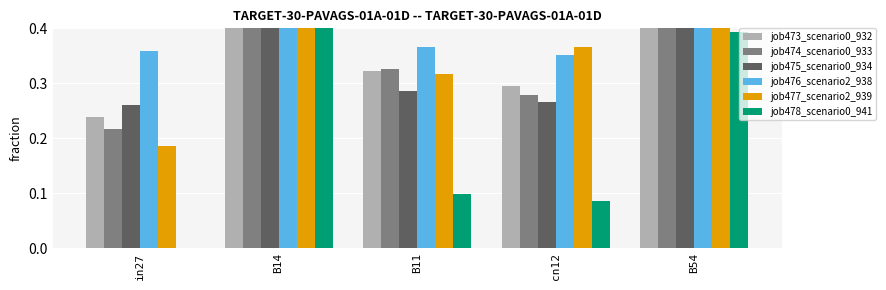

Which series changed the most between in27 and cn12?

job477_scenario2_939